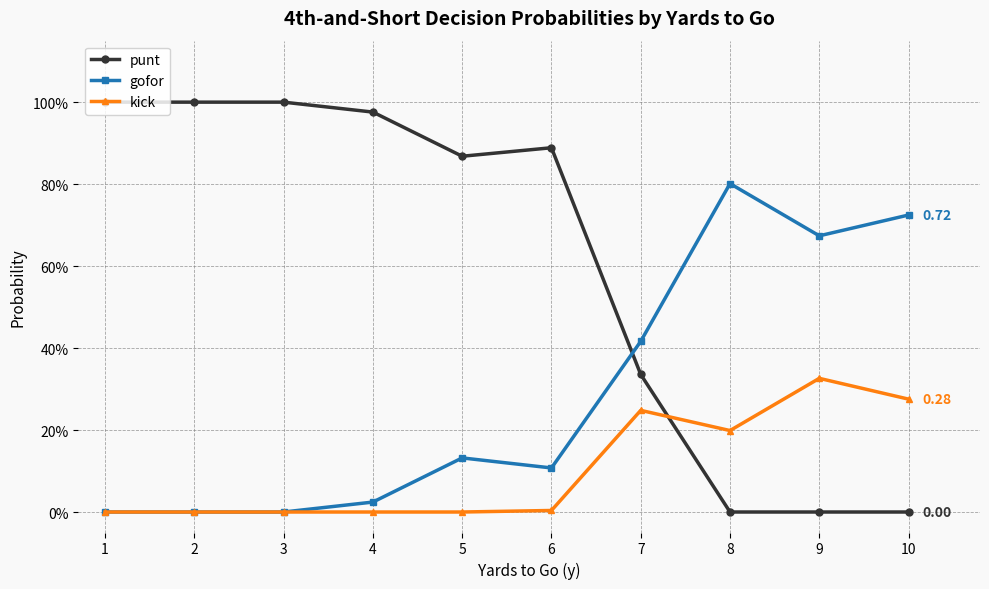

Does the chart display data point markers on the line(s)?

Yes